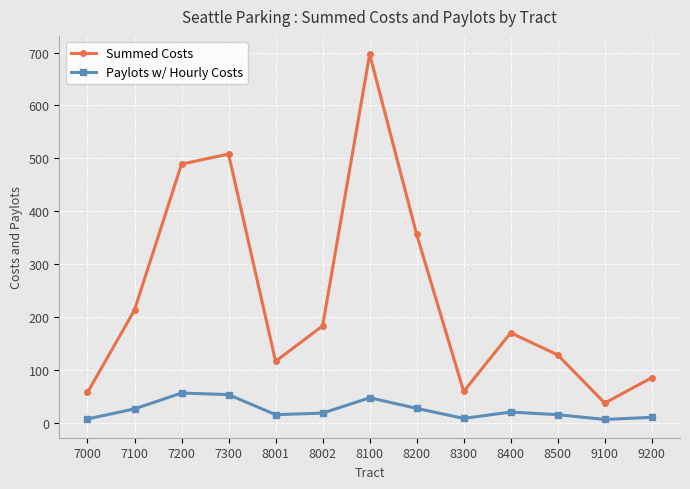

True or false: Paylots w/ Hourly Costs and Summed Costs cross at least once.

False